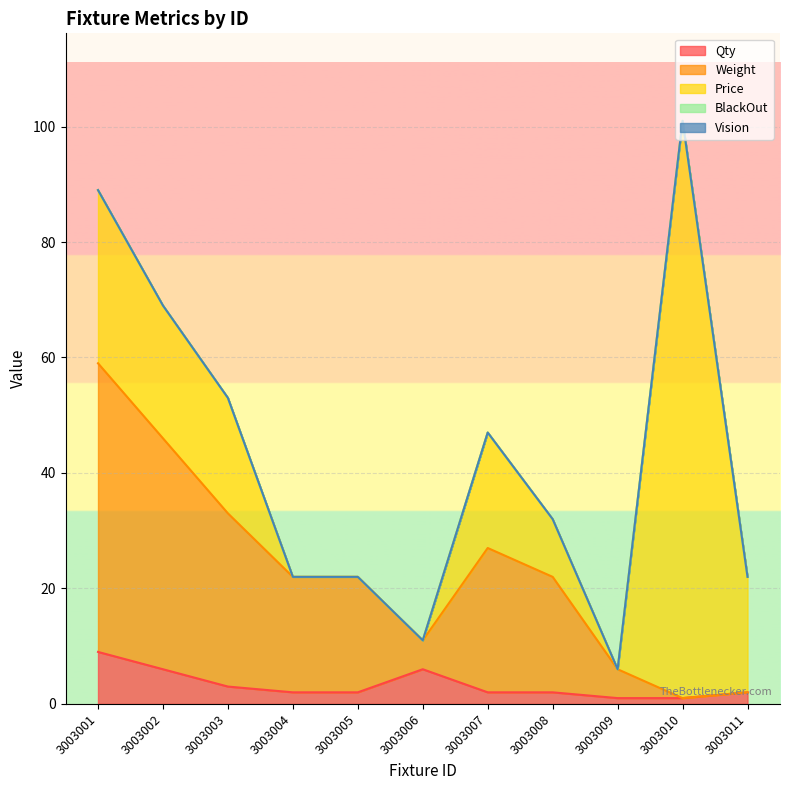

Which category has the highest value in the BlackOut series?

3003001